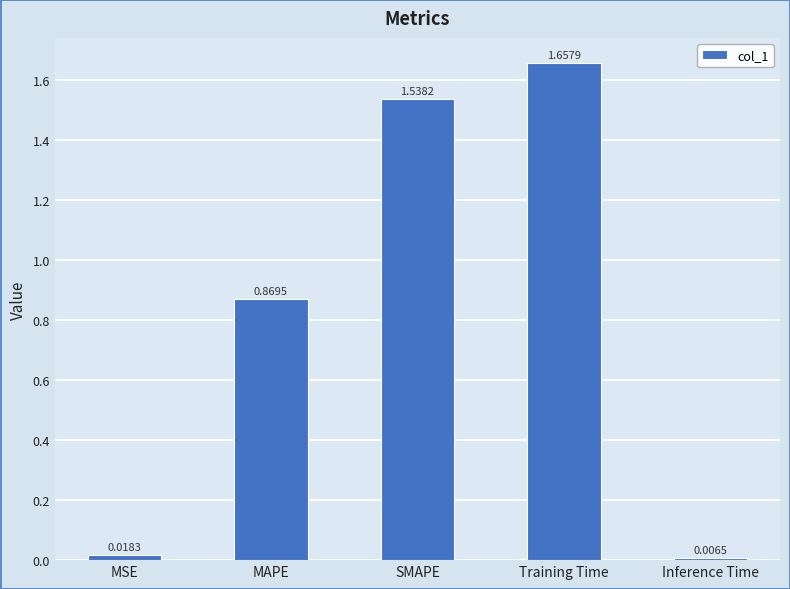

What is the label of the 3rd bar from the left?

SMAPE